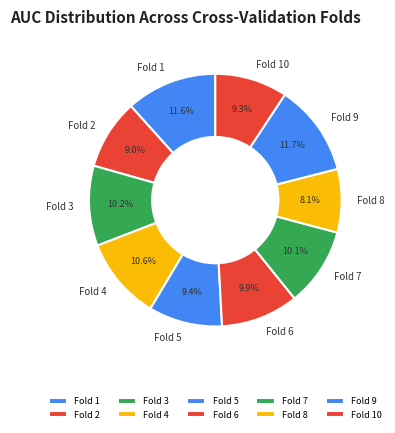

To the nearest percent, what is the difference between the Fold 2 and Fold 7 slice percentages?

1%